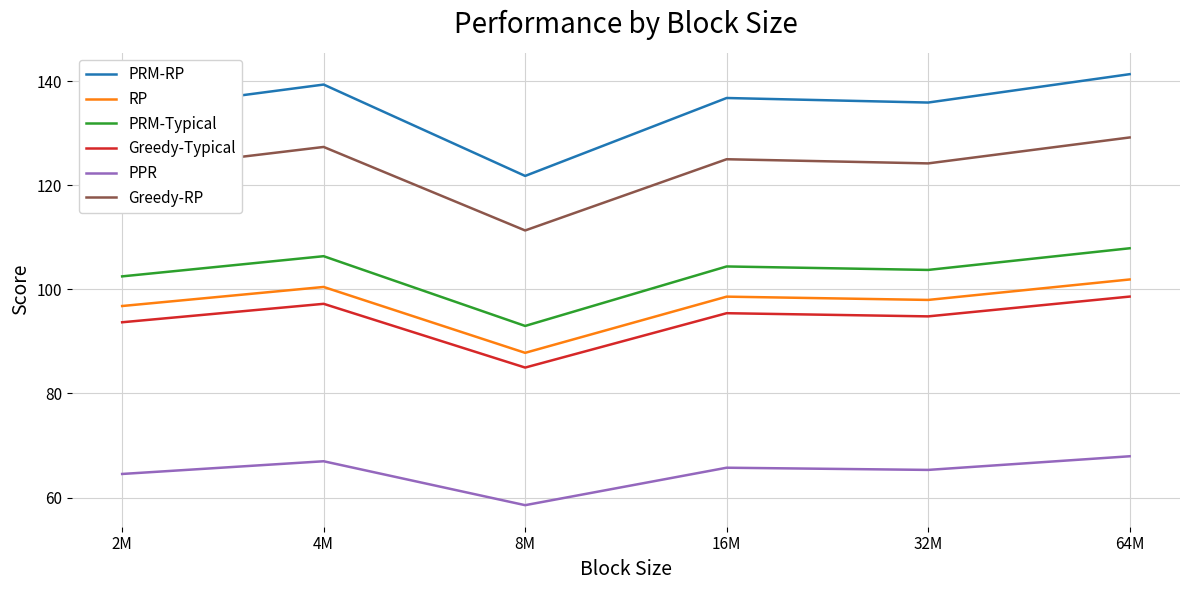

What are all the series names shown in the legend?

PRM-RP, RP, PRM-Typical, Greedy-Typical, PPR, Greedy-RP